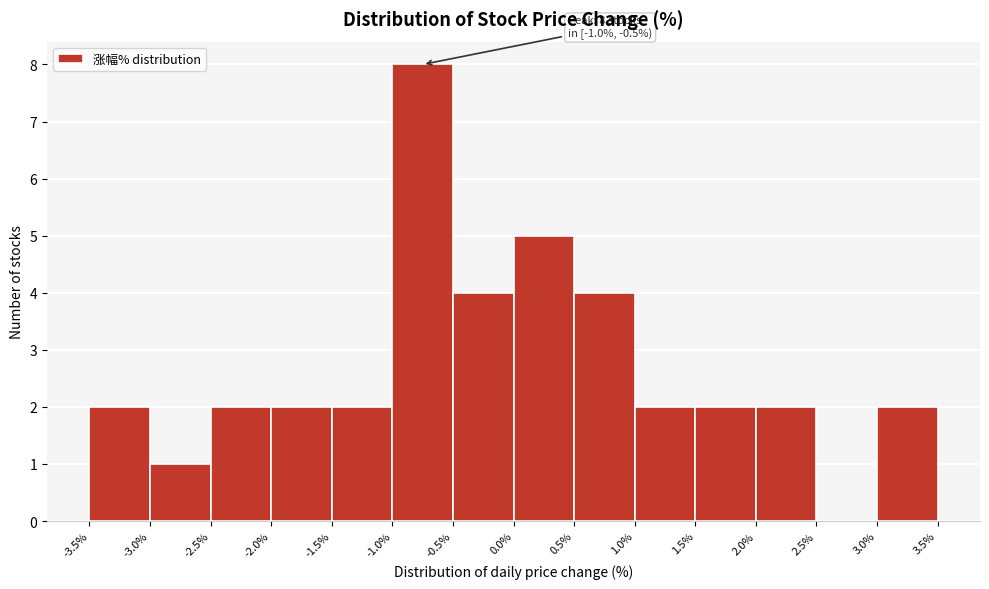

Over which range of the x-axis is the bar tallest?

-1.0% to -0.5%